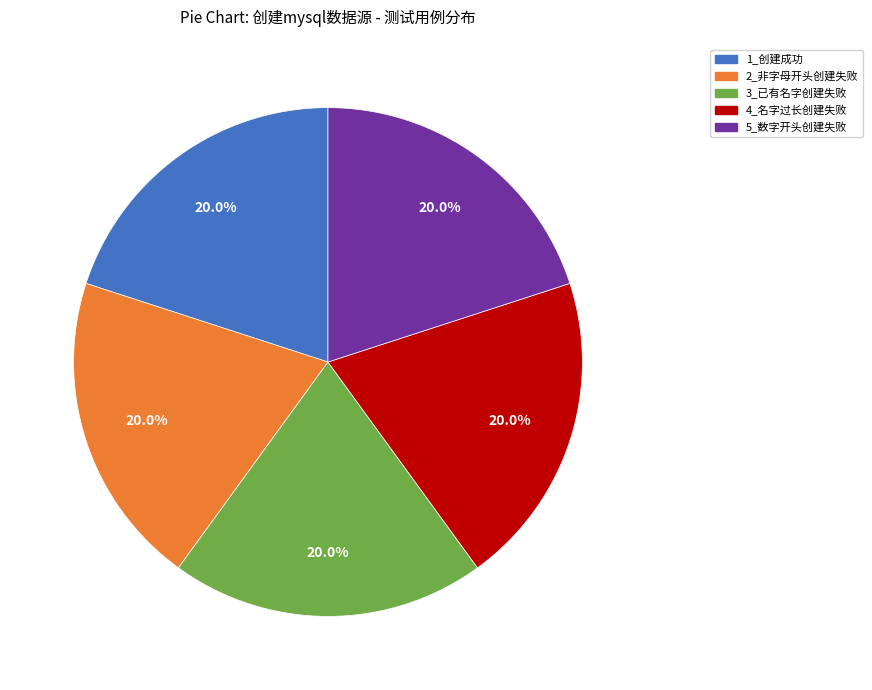

Does any single category account for the majority?

No